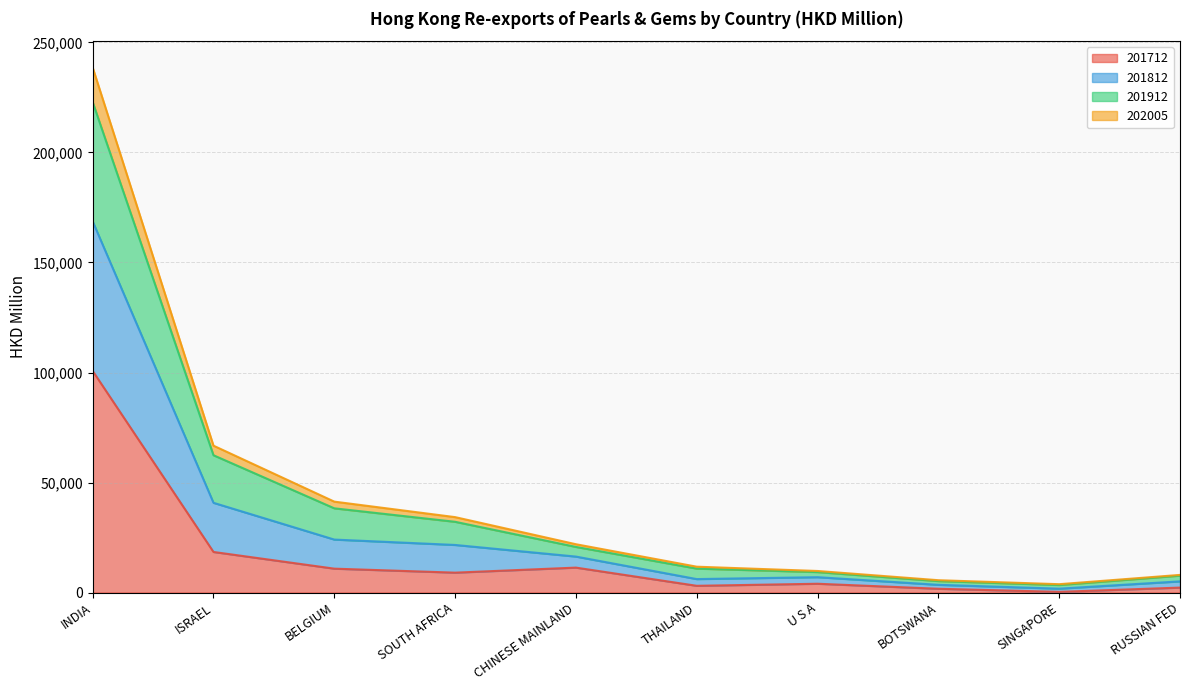

How many interior local valleys does the 201812 series have?

1